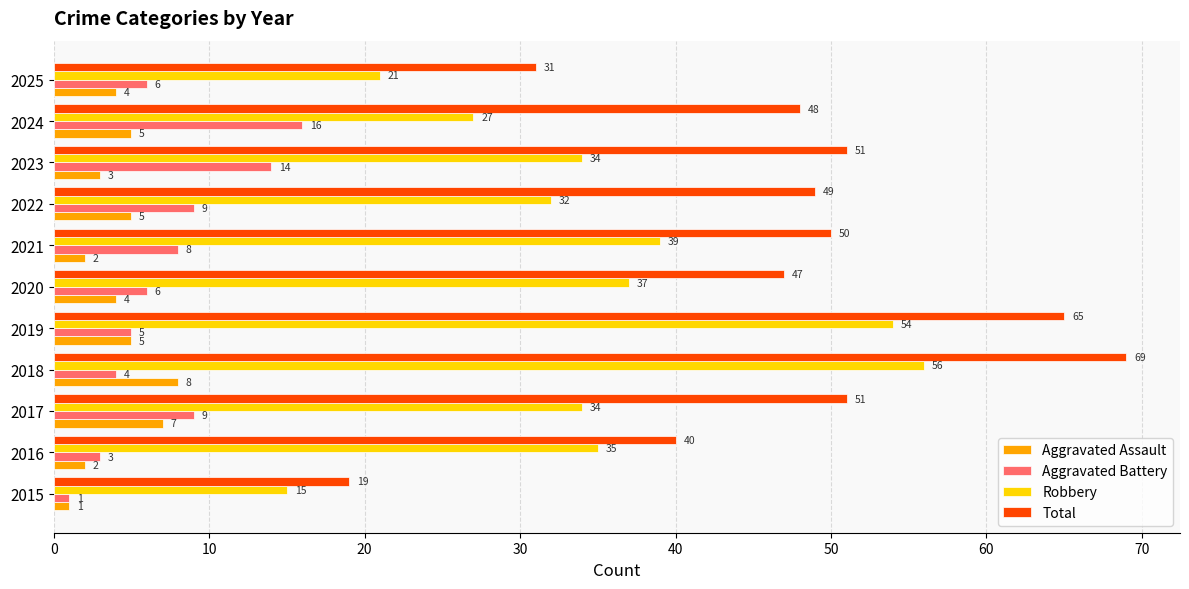

What is the total value across all series at 2023?

102